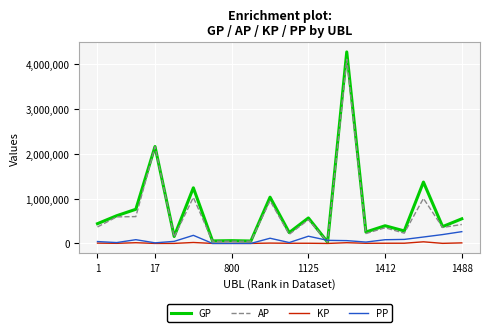

Which series has the largest range (max minus min)?

GP